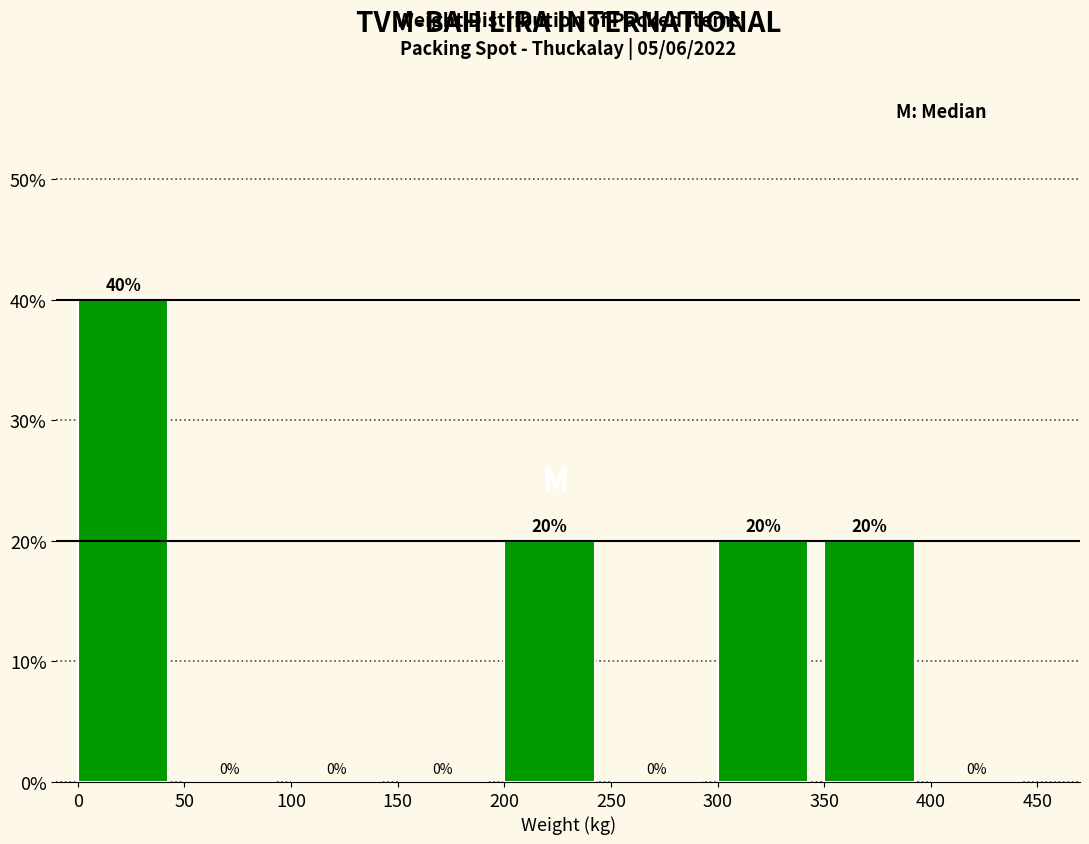

Reading left to right, list every bar in this chart as the range it spans on the x-axis followed by its height.

0 to 50: 40
50 to 100: 0
100 to 150: 0
150 to 200: 0
200 to 250: 20
250 to 300: 0
300 to 350: 20
350 to 400: 20
400 to 450: 0